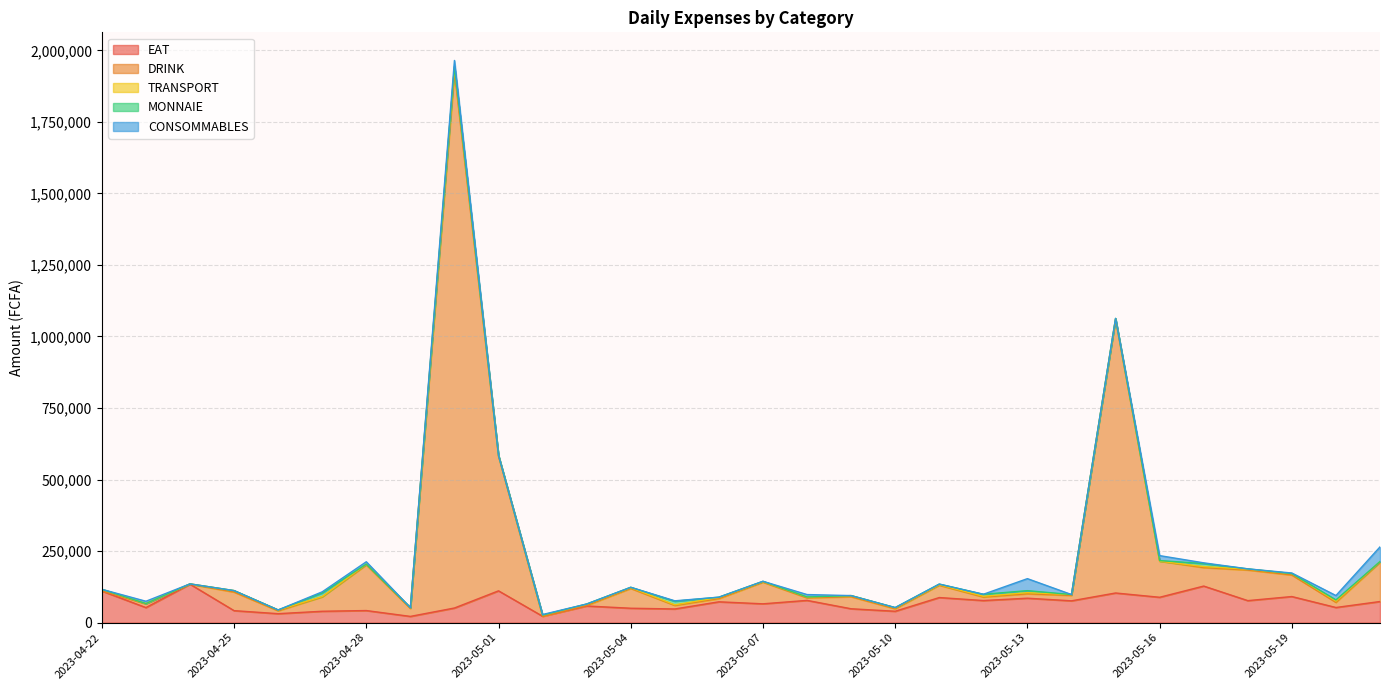

Reading left to right, extract all data points from this chart.

EAT: 110510	52655	134400	41900	31325	39800	42250	21800	51150	111150	22300	58150	50350	47800	72800	65800	77750	48500	39800	87700	77250	85400	76250	103625	88650	127825	76950	91200	52950	73800
DRINK: 0	13000	0	65000	10000	50400	159500	27700	1872510	470250	0	2000	69200	12500	11200	75600	9000	42000	8800	43000	12300	15500	19000	955550	126200	64600	107000	75250	18000	137100
TRANSPORT: 6000	1000	1000	5000	3000	1000	2600	3000	18000	3000	4000	3950	3000	2000	4000	2000	3000	4000	3000	2000	2600	3850	3000	3000	0	3500	3000	5000	4000	2600
MONNAIE: 0	0	0	0	0	12500	0	0	2000	0	0	1000	1000	12500	1000	1000	0	0	1000	2000	7000	7000	0	1000	2000	10500	1000	0	4500	0
CONSOMMABLES: 0	8100	0	100	0	4000	8400	0	21000	0	2100	0	0	1500	0	100	8400	0	0	0	0	42000	0	0	17400	2600	0	2000	15250	51200